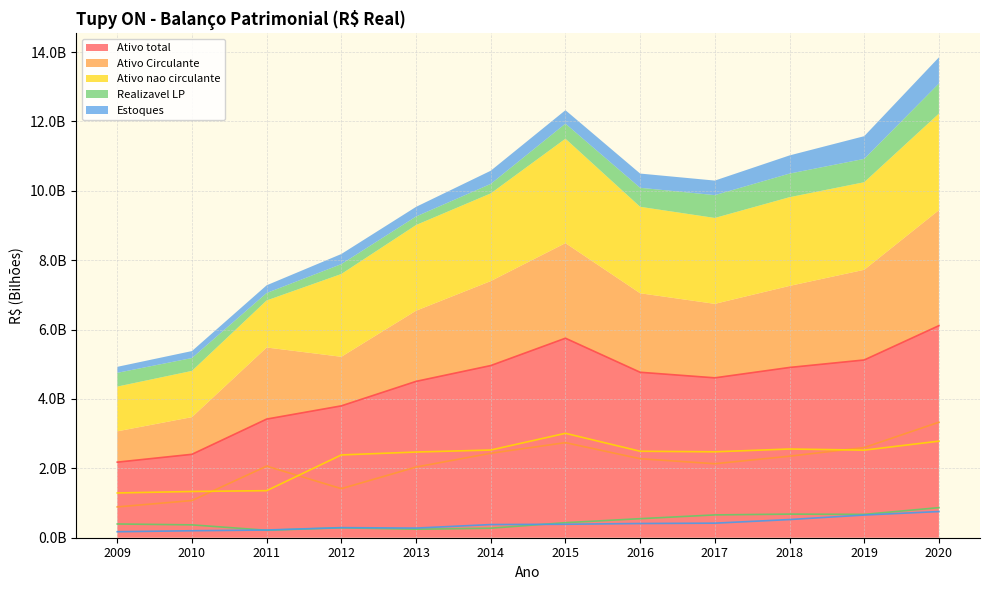

The Ativo total series shows 5.0 at 2012. True or false?

False